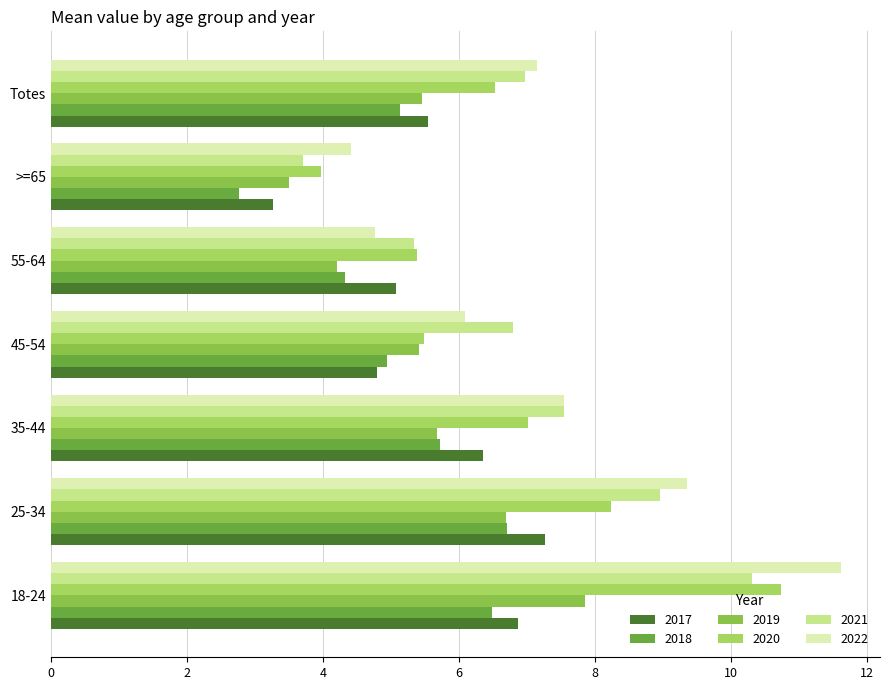

How many distinct data groups are displayed?

6